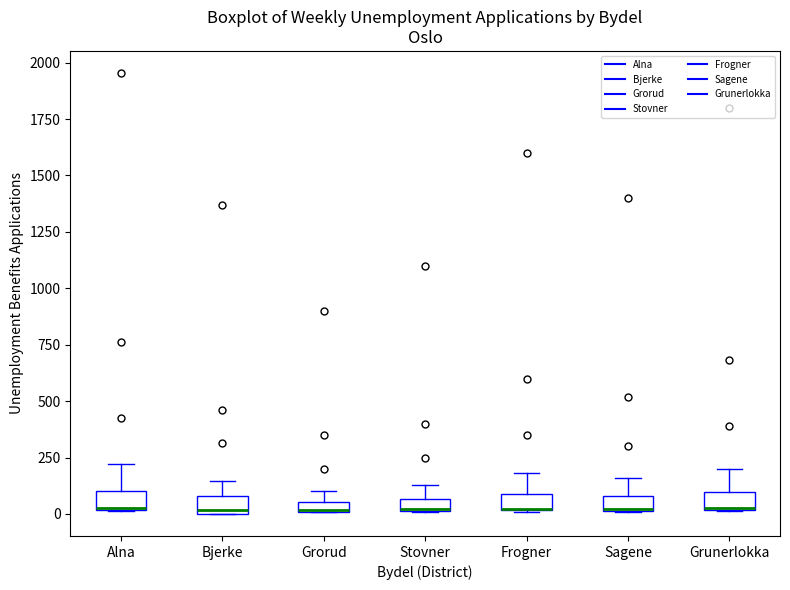

Where is the lower edge of the box for Sagene on the y-axis? The values are not printed on the chart, so give them approximately, as read against the axis.

0